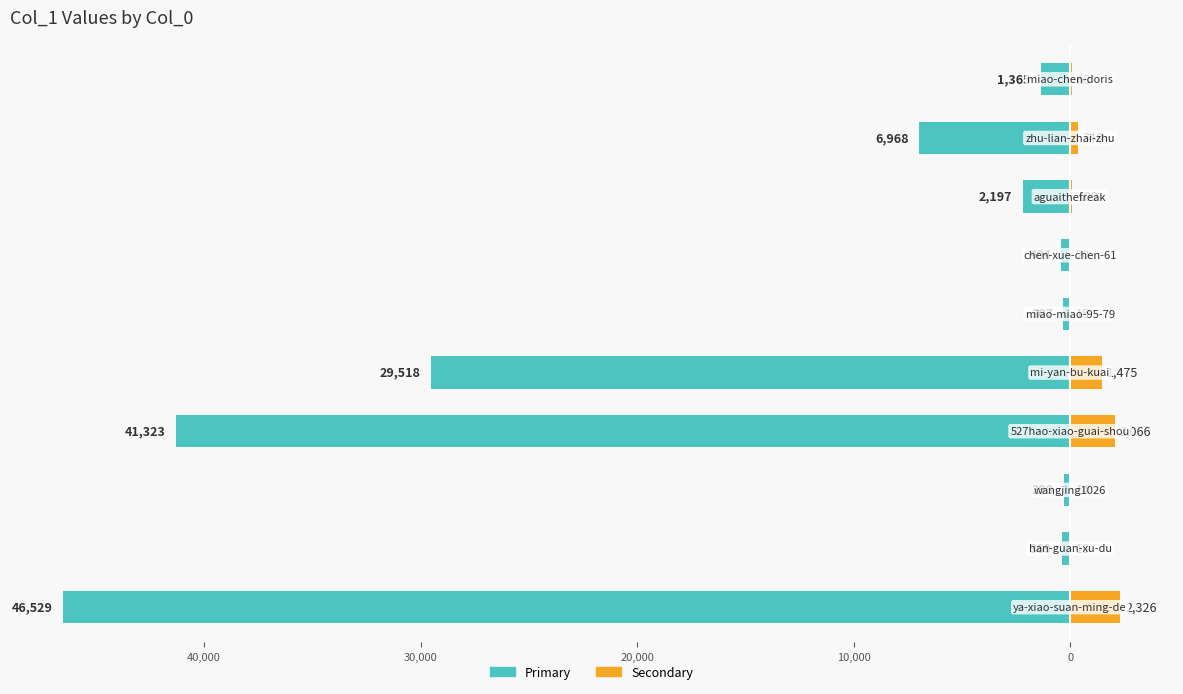

What is the difference between the highest and lowest values at 30,000?

312